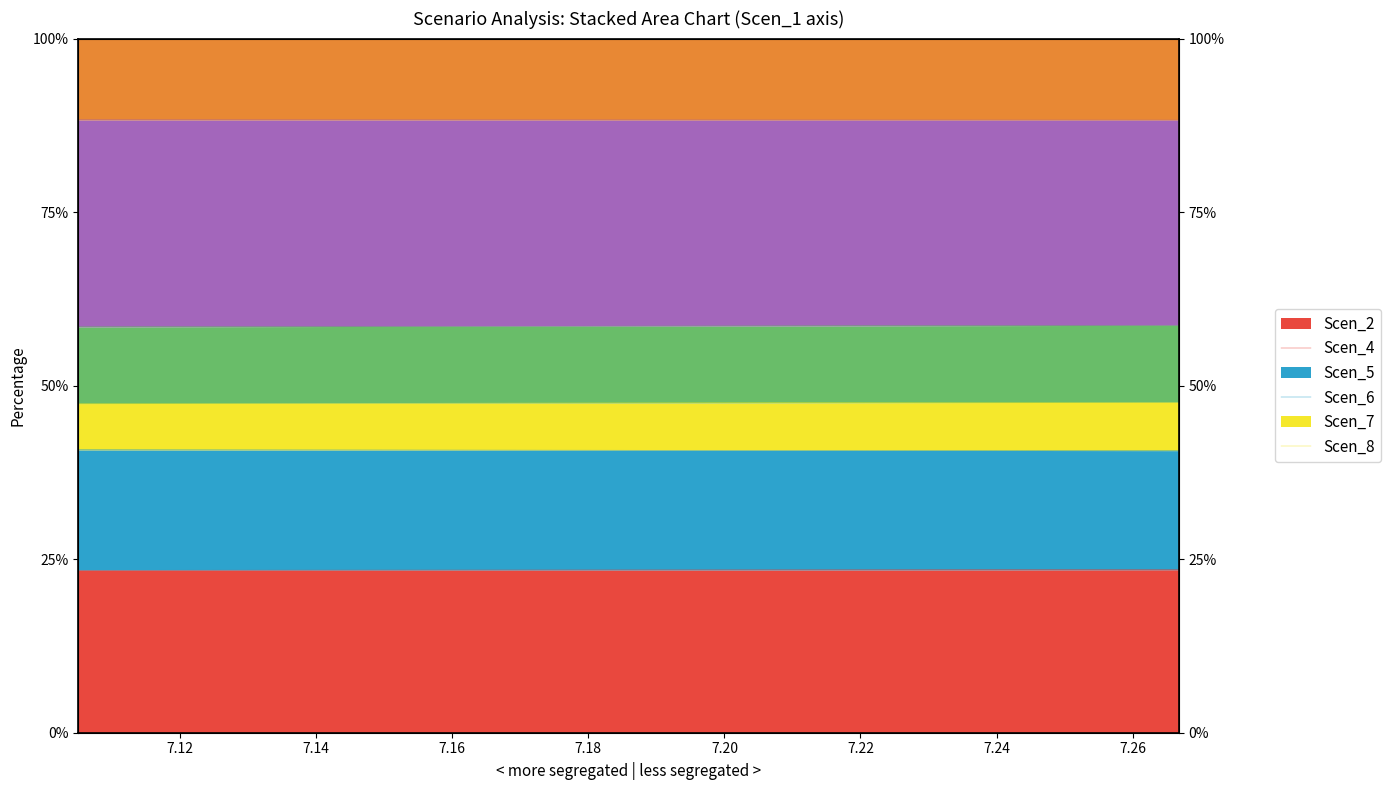

Is it true that Scen_7 equals 80.0 at 7.16?

False